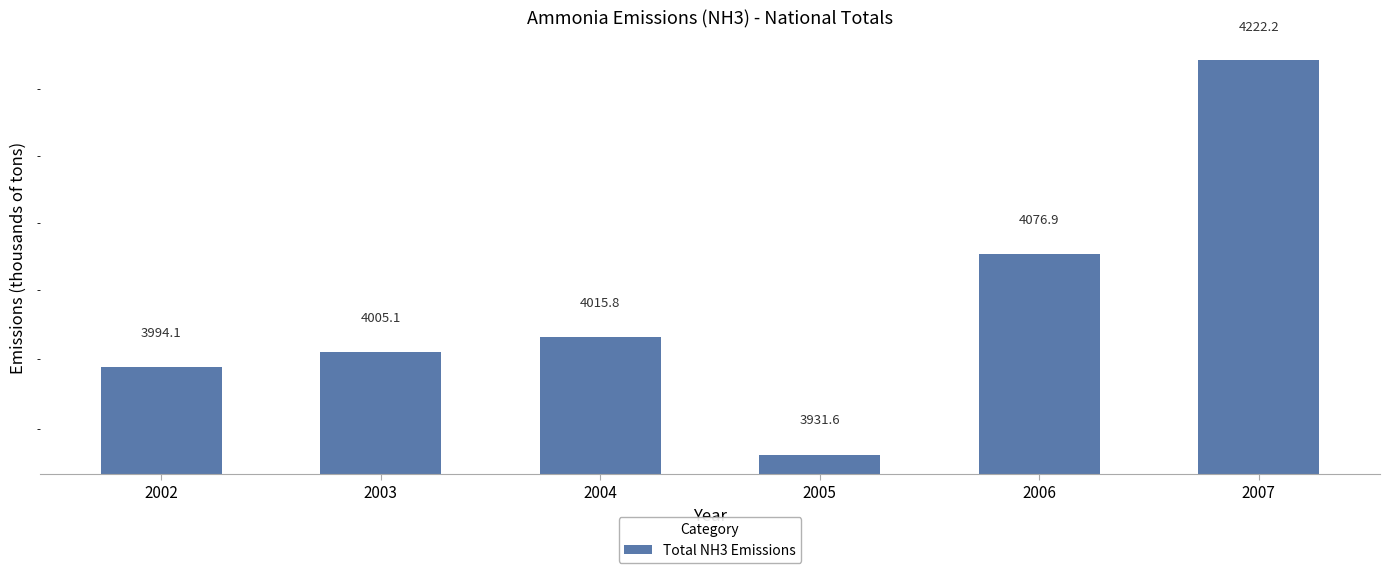

What is the approximate value at 2006?

4076.9